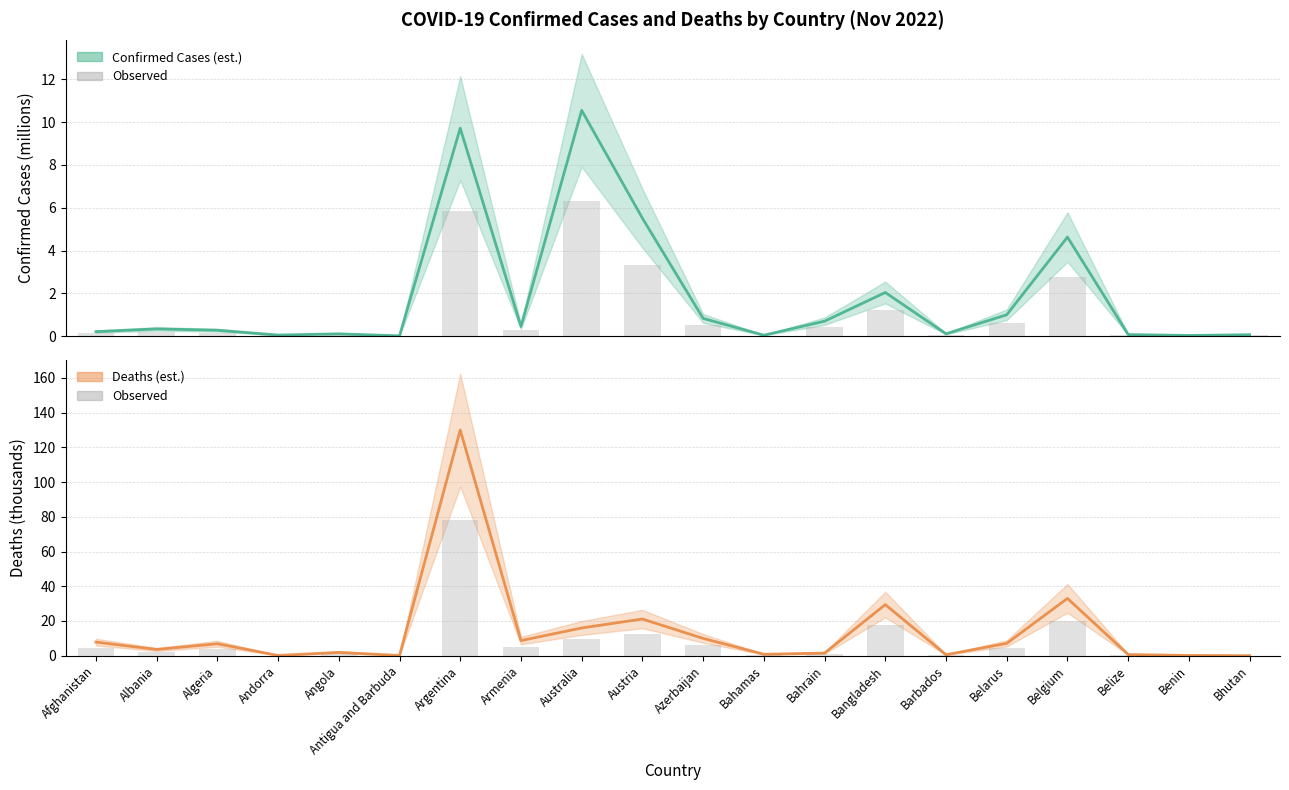

Reading left to right, list all the values displayed in this chart.

Confirmed: Afghanistan=0.2	Albania=0.3	Algeria=0.3	Andorra=0.0	Angola=0.1	Antigua and Barbuda=0.0	Argentina=9.7	Armenia=0.4	Australia=10.6	Austria=5.5	Azerbaijan=0.8	Bahamas=0.0	Bahrain=0.7	Bangladesh=2.0	Barbados=0.1	Belarus=1.0	Belgium=4.6	Belize=0.1	Benin=0.0	Bhutan=0.1
Observed: Afghanistan=4.7	Albania=2.2	Algeria=4.1	Andorra=0.1	Angola=1.2	Antigua and Barbuda=0.1	Argentina=78.0	Armenia=5.2	Australia=9.6	Austria=12.7	Azerbaijan=6.0	Bahamas=0.5	Bahrain=0.9	Bangladesh=17.7	Barbados=0.3	Belarus=4.3	Belgium=19.8	Belize=0.4	Benin=0.1	Bhutan=0.0
Deaths: Afghanistan=7.8	Albania=3.6	Algeria=6.9	Andorra=0.2	Angola=1.9	Antigua and Barbuda=0.1	Argentina=130.0	Armenia=8.7	Australia=16.0	Austria=21.1	Azerbaijan=10.0	Bahamas=0.8	Bahrain=1.5	Bangladesh=29.4	Barbados=0.6	Belarus=7.1	Belgium=33.0	Belize=0.7	Benin=0.2	Bhutan=0.0